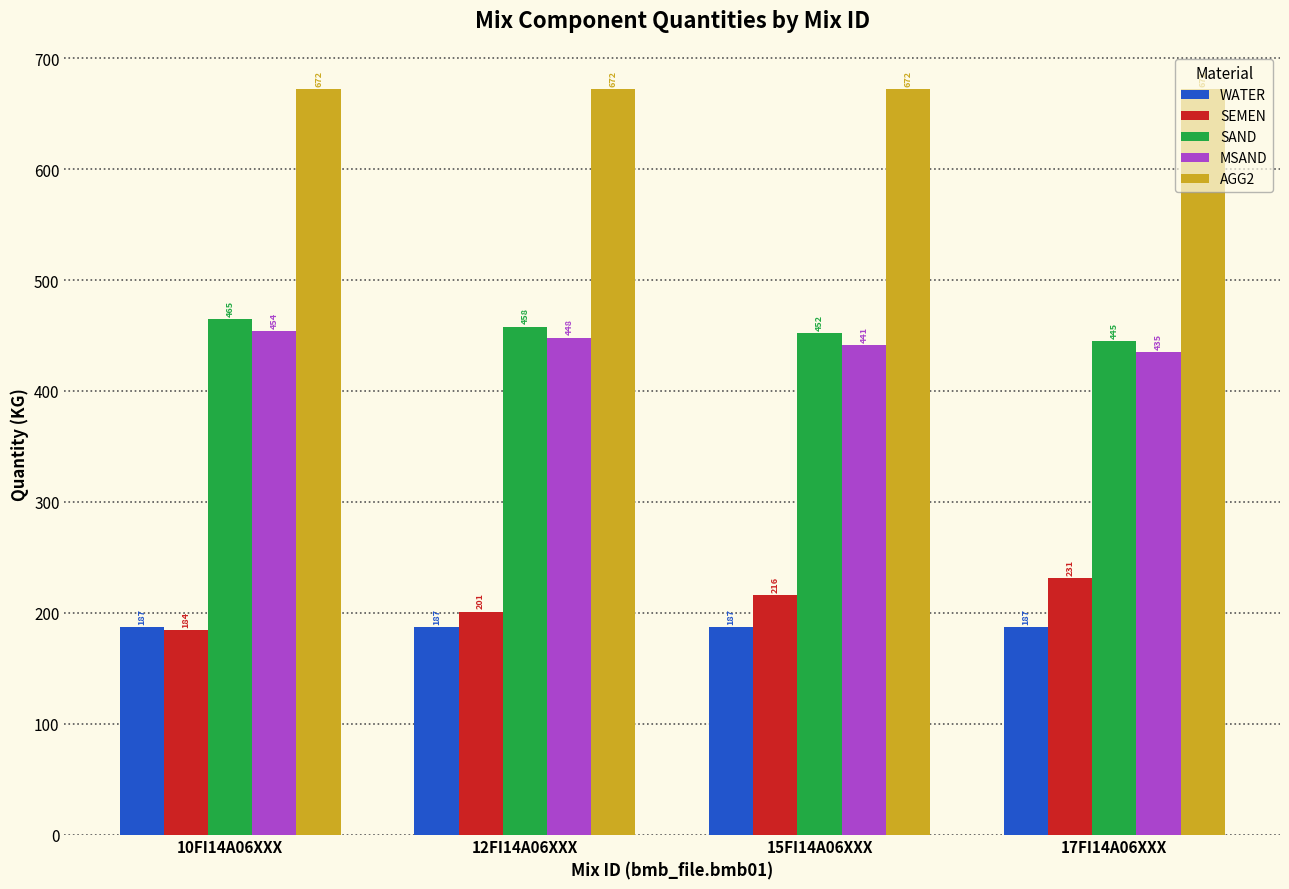

Rank the series at 17FI14A06XXX from lowest to highest value.

WATER, SEMEN, MSAND, SAND, AGG2